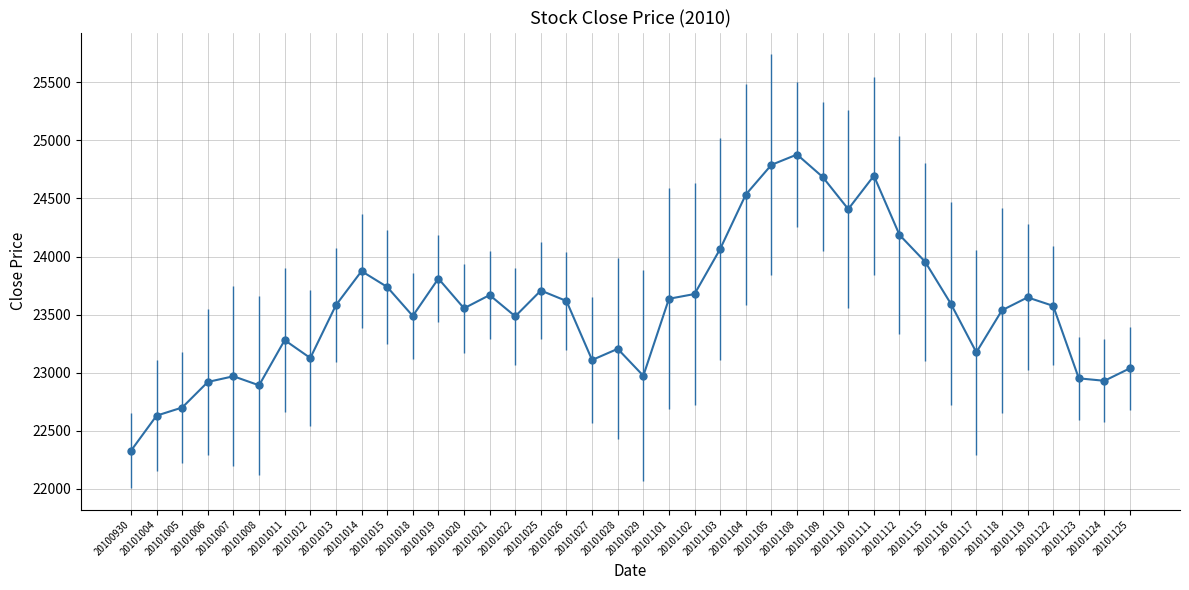

The value at 20100930 is 22328. True or false?

True